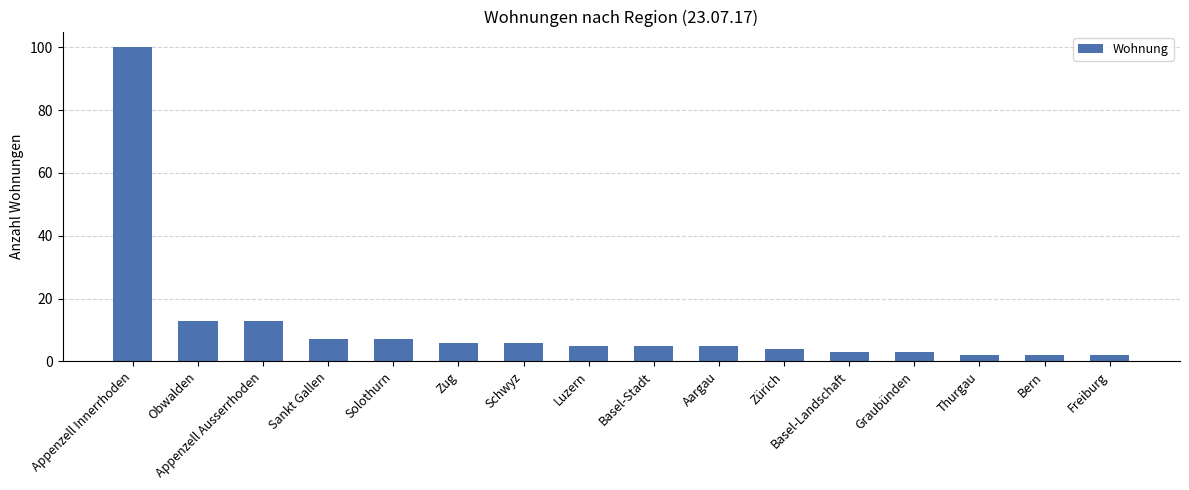

Is it true that the value at Luzern is 5?

True